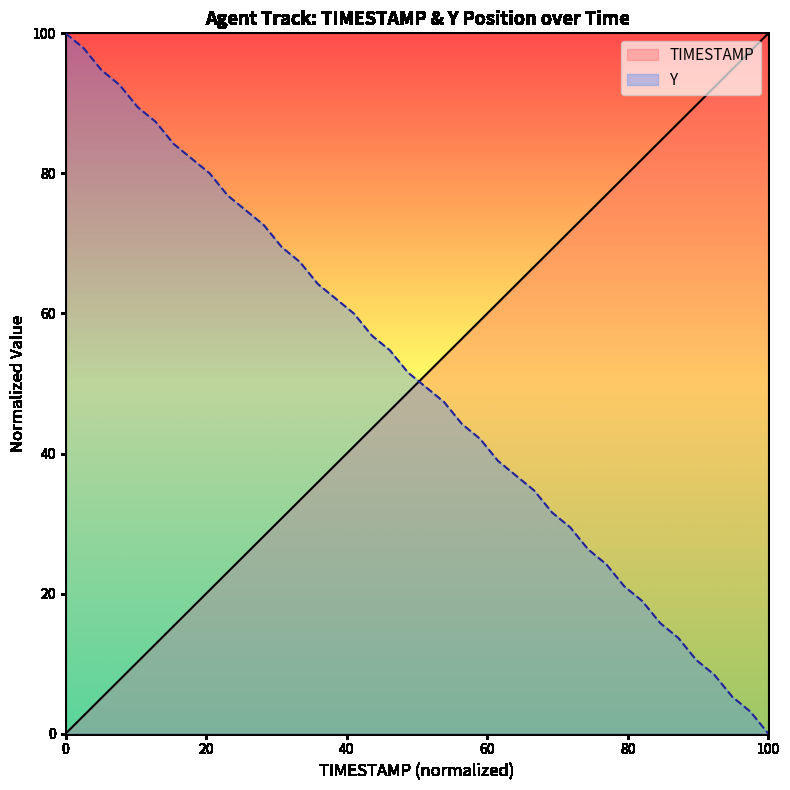

What is the difference between the maximum and minimum values in the TIMESTAMP series?

100.0